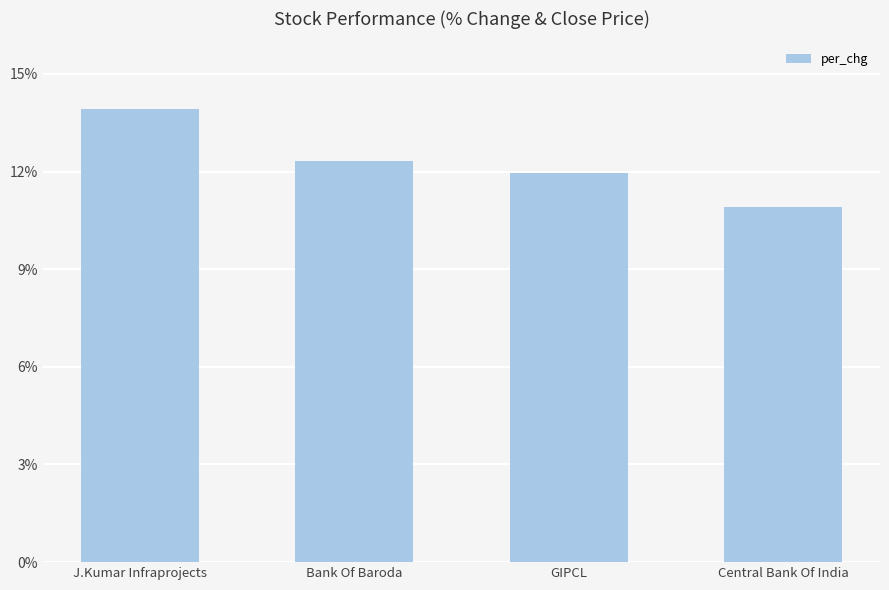

What value does the data have at GIPCL?

12.0